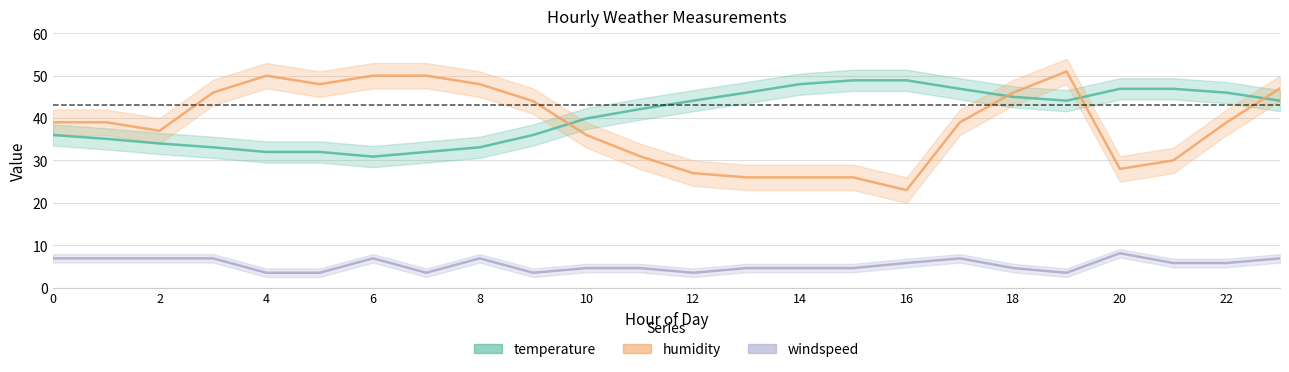

Reading left to right, list all the values displayed in this chart.

temperature: 36.0	35.1	34.0	33.1	32.0	32.0	30.9	32.0	33.1	36.0	39.9	42.1	44.1	46.0	48.0	48.9	48.9	46.9	45.0	44.1	46.9	46.9	46.0	44.1
humidity: 39.0	39.0	37.0	46.0	50.0	48.0	50.0	50.0	48.0	44.0	36.0	31.0	27.0	26.0	26.0	26.0	23.0	39.0	46.0	51.0	28.0	30.0	39.0	47.0
windspeed: 6.9	6.9	6.9	6.9	3.5	3.5	6.9	3.5	6.9	3.5	4.6	4.6	3.5	4.6	4.6	4.6	5.8	6.9	4.6	3.5	8.1	5.8	5.8	6.9